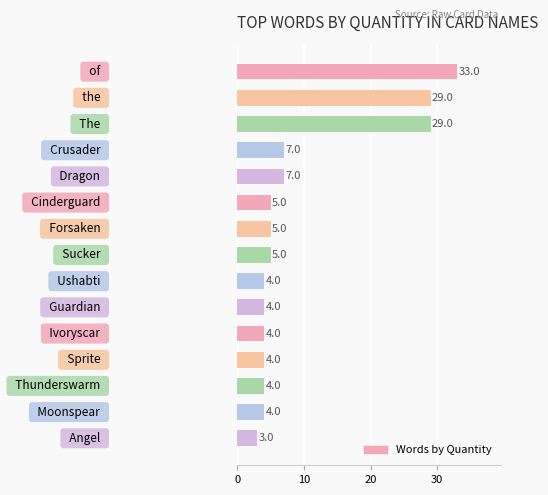

What is the sum of all values?

147